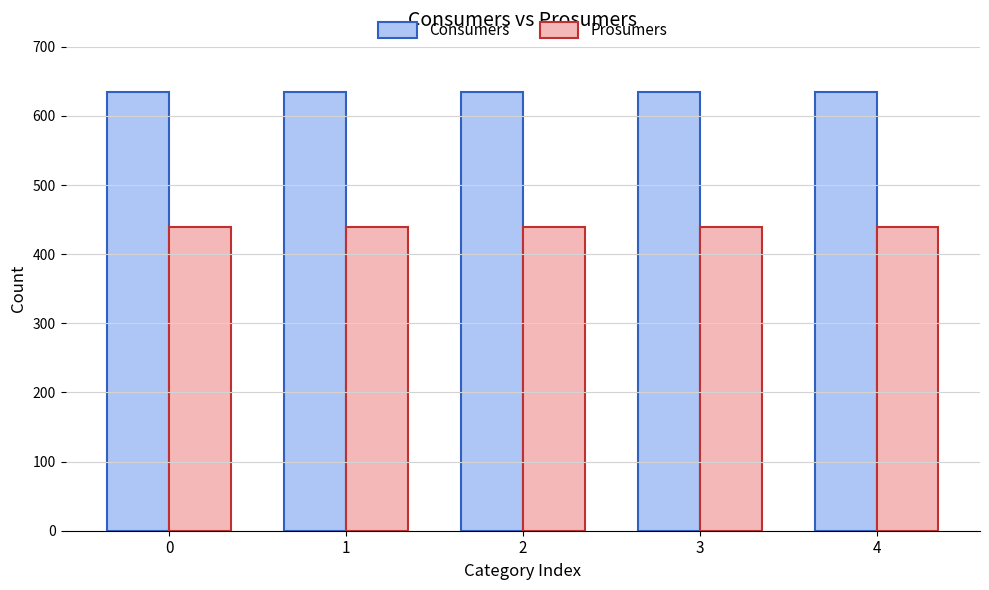

How many bars are there in total?

10